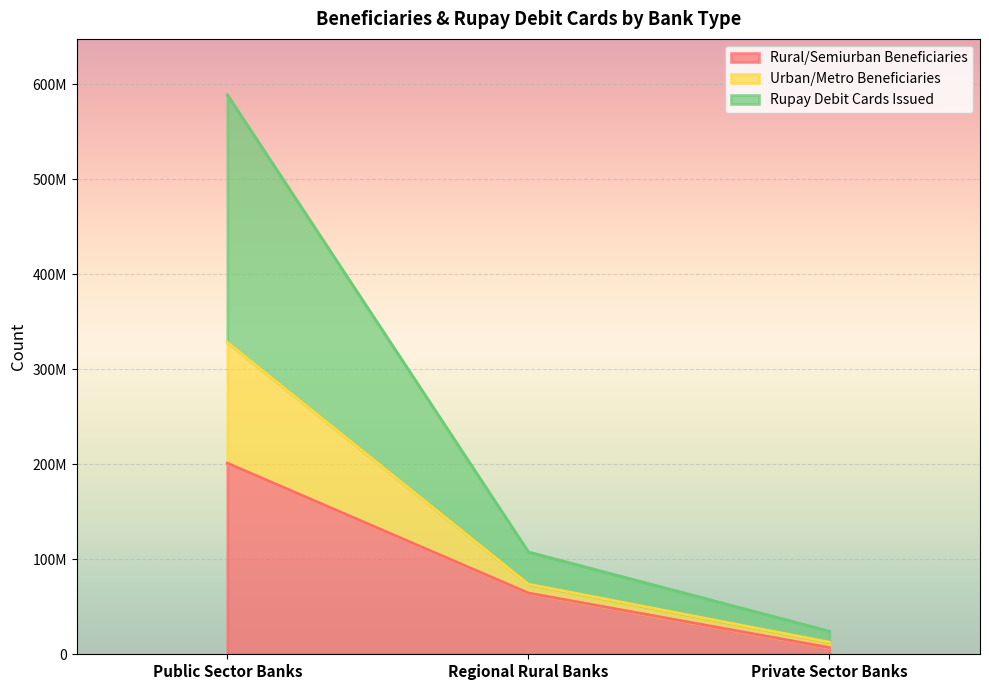

How many data points does each series have?

3